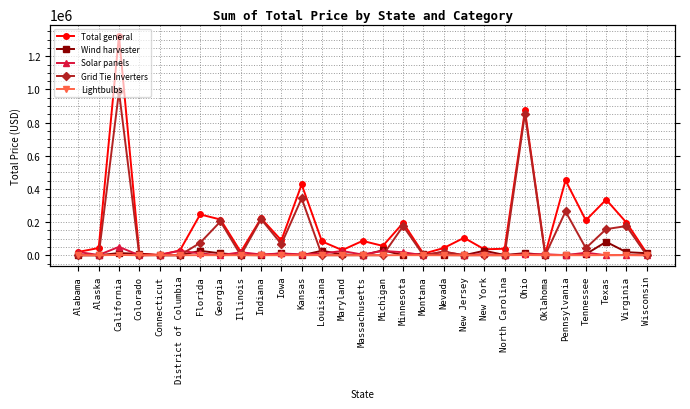

What position from the left is Michigan?

16